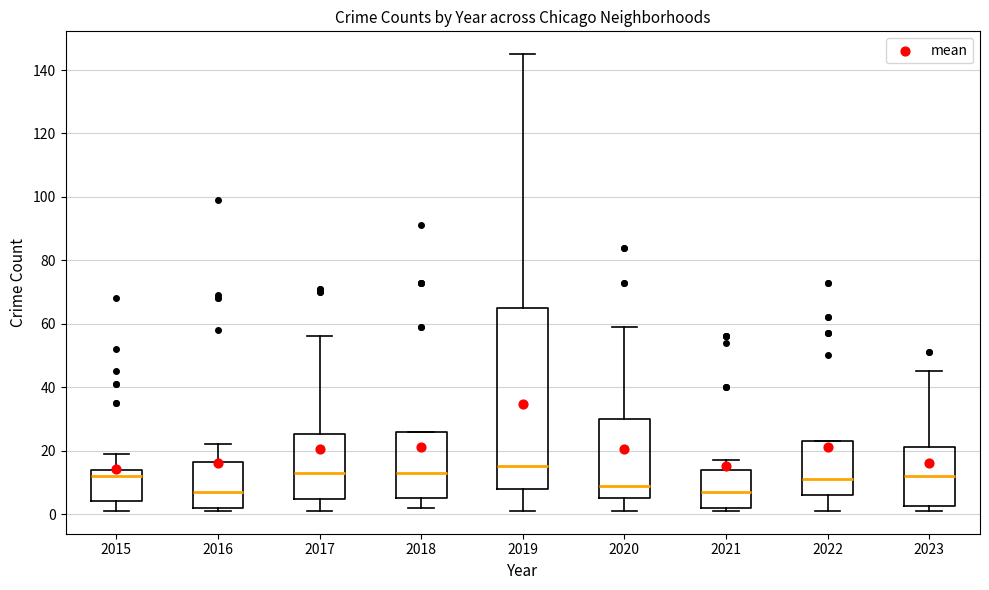

Where does the upper whisker of the box at x = 2016 end on the y-axis? The values are not printed on the chart, so give them approximately, as read against the axis.

22